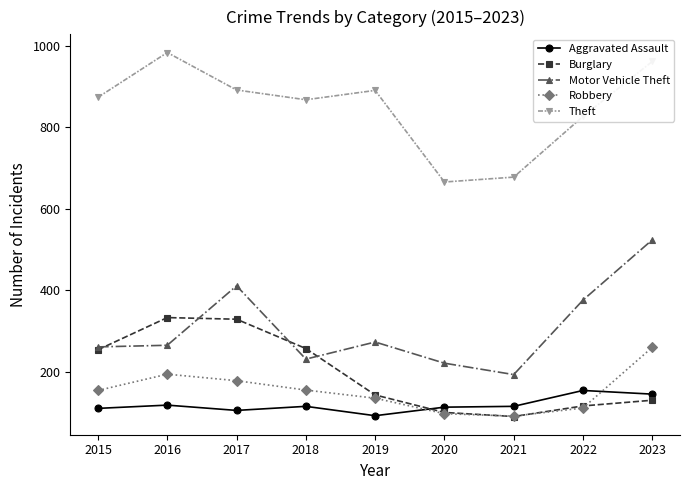

What are all the series names shown in the legend?

Aggravated Assault, Burglary, Motor Vehicle Theft, Robbery, Theft